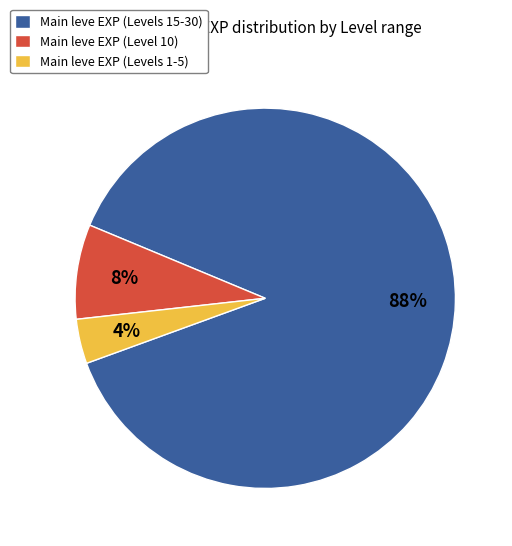

Rank the categories by value from lowest to highest.

Main leve EXP (Levels 1-5), Main leve EXP (Level 10), Main leve EXP (Levels 15-30)